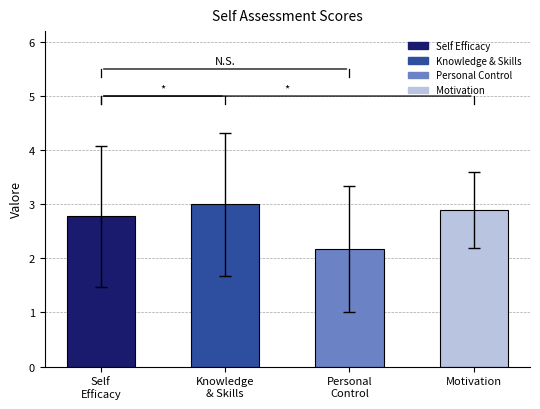

Between Motivation and Self
Efficacy, which is larger?

Motivation